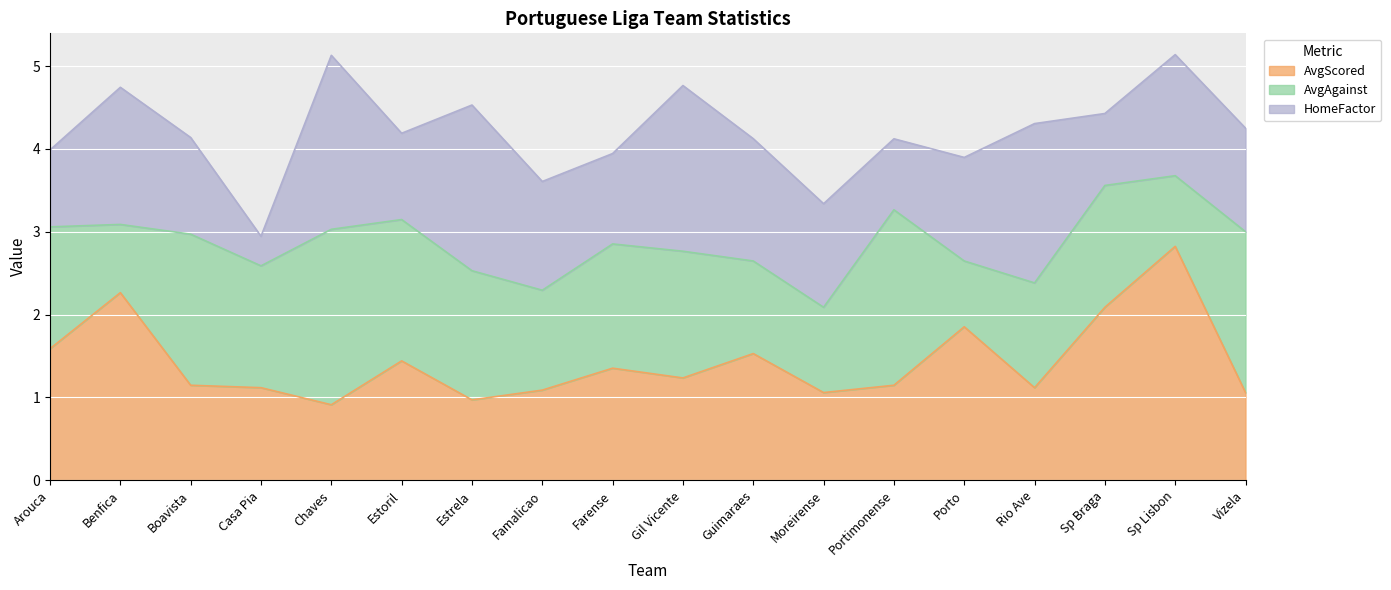

Reading left to right, what are all the values shown in this chart?

AvgScored: Arouca=1.6	Benfica=2.3	Boavista=1.1	Casa Pia=1.1	Chaves=0.9	Estoril=1.4	Estrela=1.0	Famalicao=1.1	Farense=1.4	Gil Vicente=1.2	Guimaraes=1.5	Moreirense=1.1	Portimonense=1.1	Porto=1.9	Rio Ave=1.1	Sp Braga=2.1	Sp Lisbon=2.8	Vizela=1.1
AvgAgainst: Arouca=1.5	Benfica=0.8	Boavista=1.8	Casa Pia=1.5	Chaves=2.1	Estoril=1.7	Estrela=1.6	Famalicao=1.2	Farense=1.5	Gil Vicente=1.5	Guimaraes=1.1	Moreirense=1.0	Portimonense=2.1	Porto=0.8	Rio Ave=1.3	Sp Braga=1.5	Sp Lisbon=0.9	Vizela=1.9
HomeFactor: Arouca=0.9	Benfica=1.7	Boavista=1.2	Casa Pia=0.4	Chaves=2.1	Estoril=1.0	Estrela=2.0	Famalicao=1.3	Farense=1.1	Gil Vicente=2.0	Guimaraes=1.5	Moreirense=1.2	Portimonense=0.9	Porto=1.2	Rio Ave=1.9	Sp Braga=0.9	Sp Lisbon=1.5	Vizela=1.2